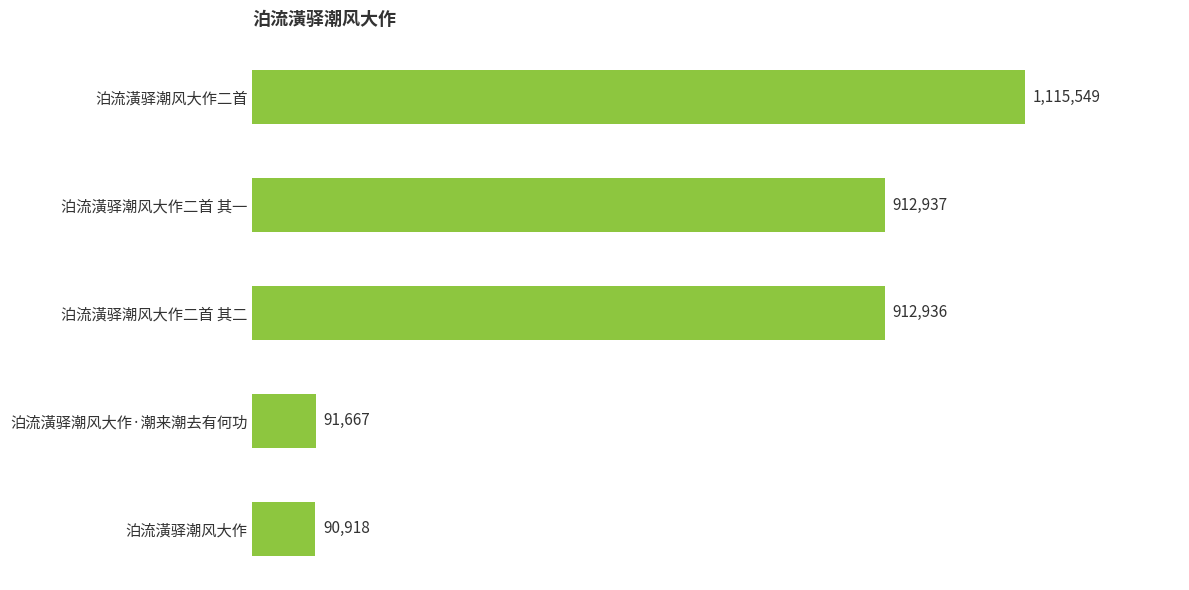

Are the bars horizontal?

Yes